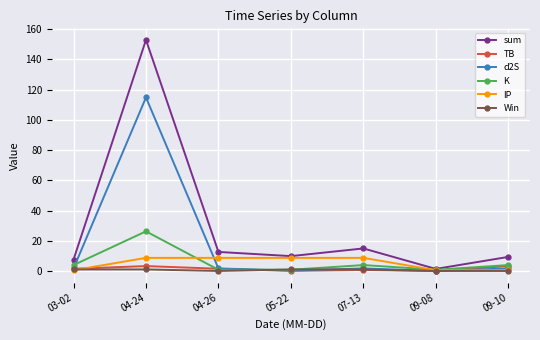

Which series has the largest total across all categories?

sum